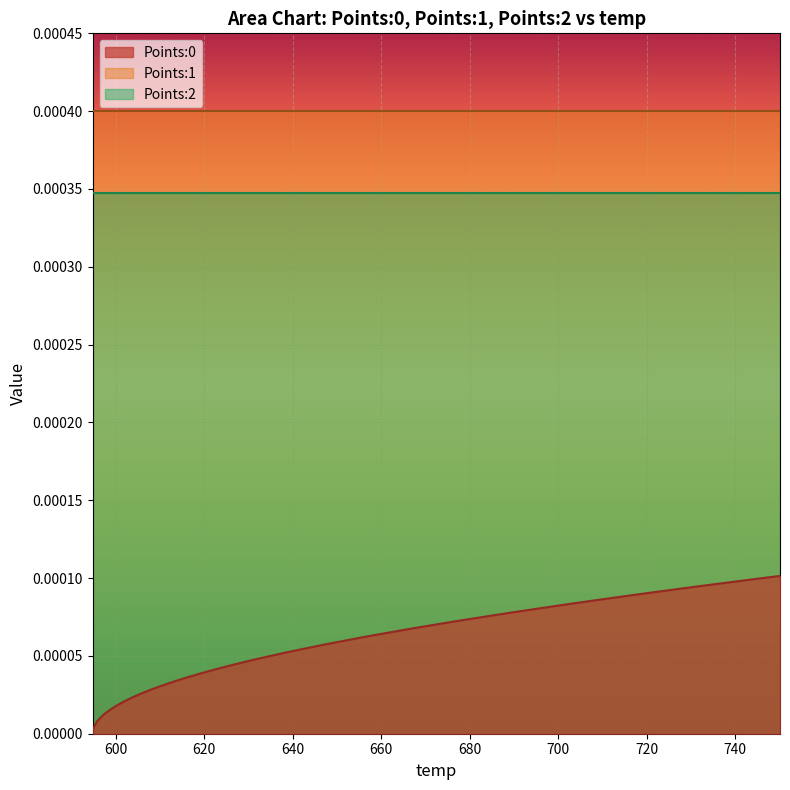

List the series in order of their overall mean, highest first.

Points:1, Points:2, Points:0